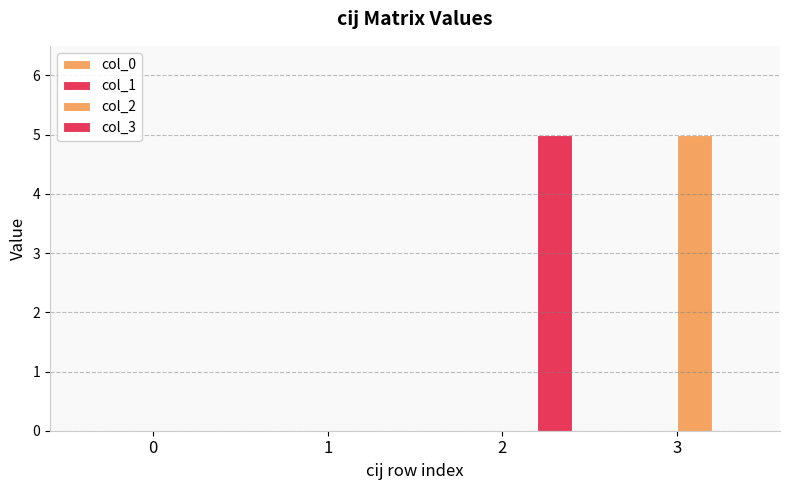

Does the chart contain stacked bars?

No